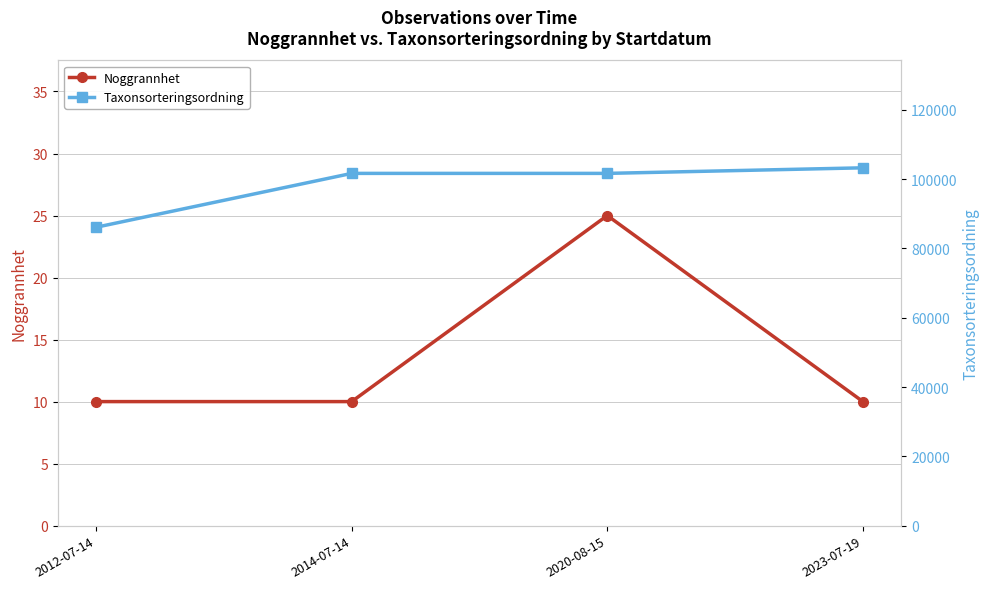

What is the spread (max minus min) of values at 2020-08-15?

101655